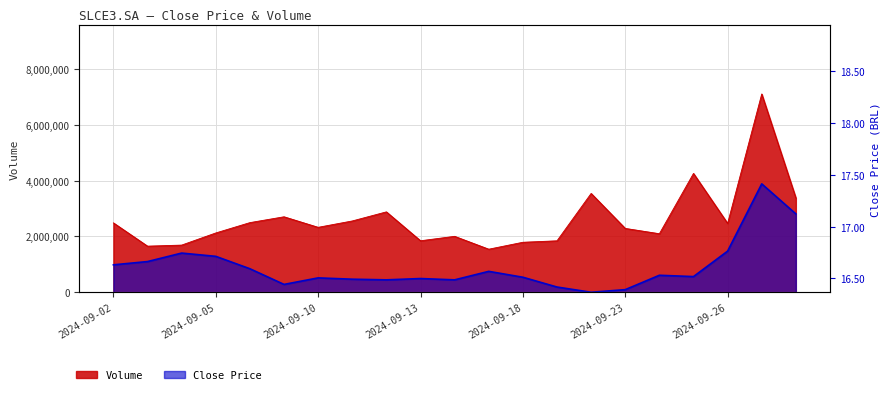

The value of Volume at 2024-09-17 is 2343288.3. True or false?

False